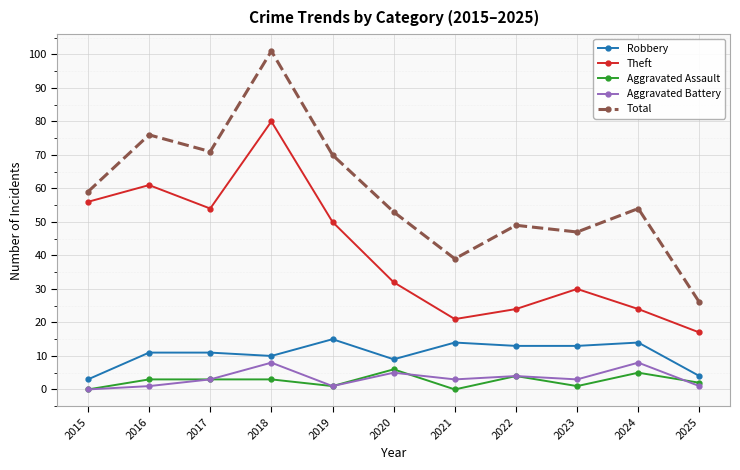

Reading right to left, what are all the values shown in this chart?

Robbery: 4	14	13	13	14	9	15	10	11	11	3
Theft: 17	24	30	24	21	32	50	80	54	61	56
Aggravated Assault: 2	5	1	4	0	6	1	3	3	3	0
Aggravated Battery: 1	8	3	4	3	5	1	8	3	1	0
Total: 26	54	47	49	39	53	70	101	71	76	59